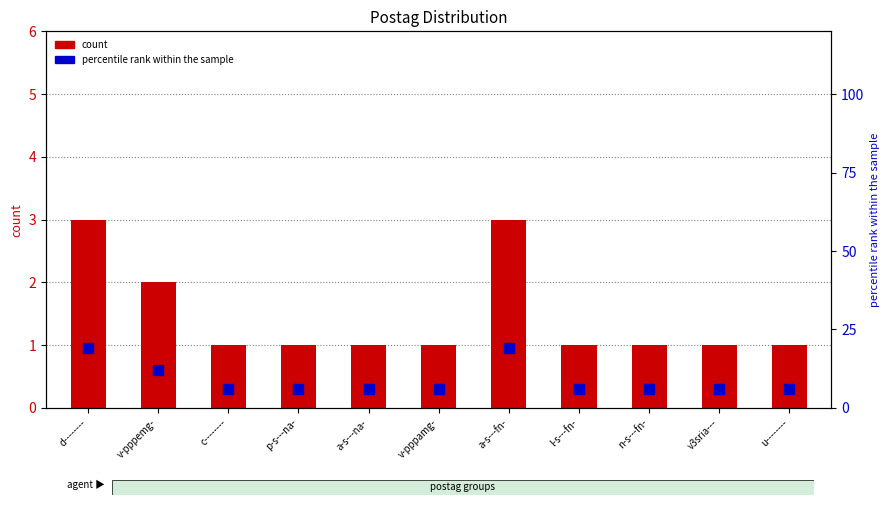

At how many categories does at least one series exceed 9?

3